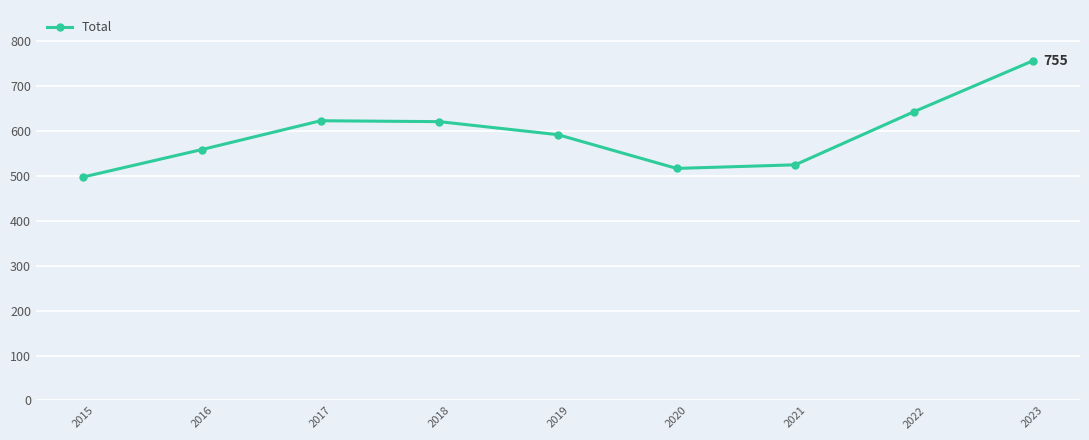

Which label corresponds to the largest value in the chart?

2023